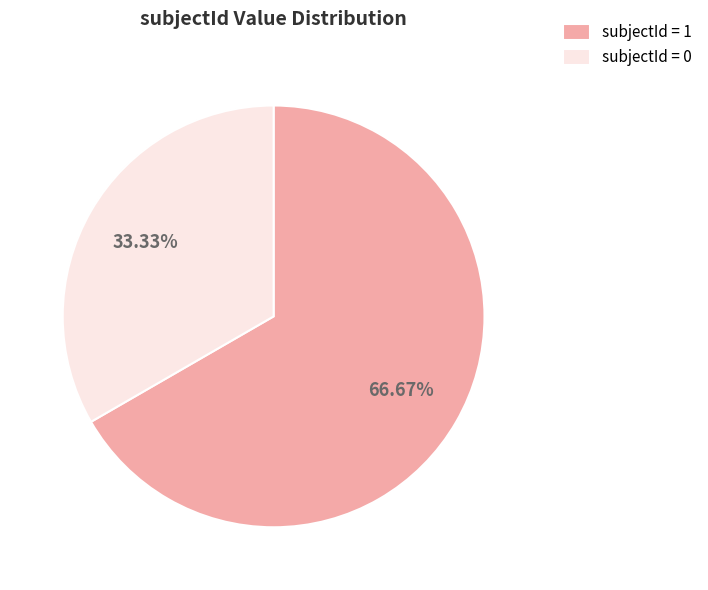

Is there a majority slice in this chart?

Yes